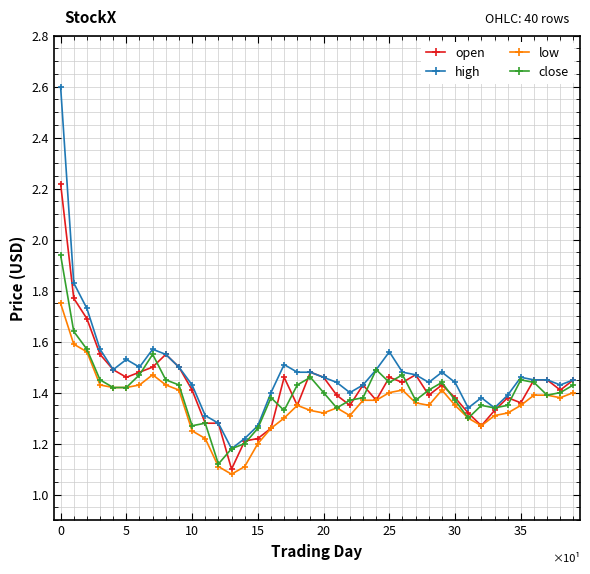

True or false: low has more than 2 interior local peaks.

True